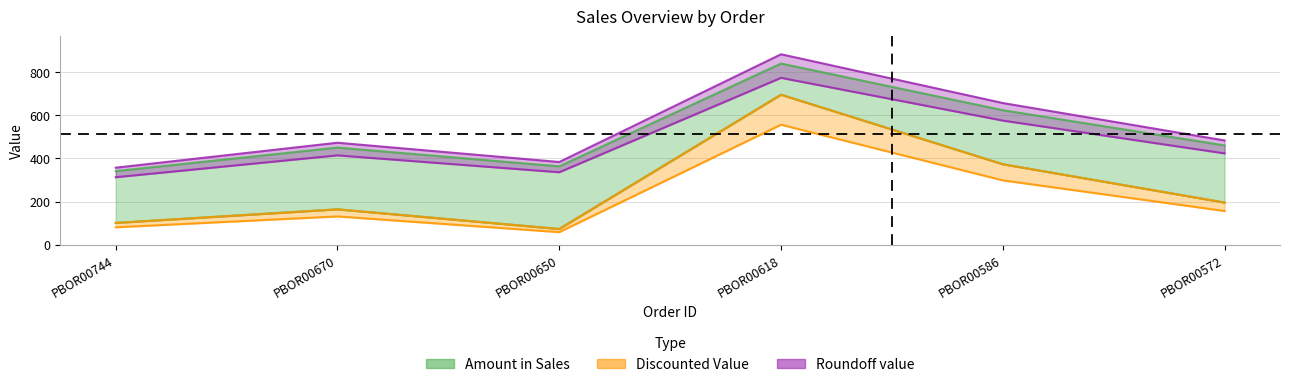

What is the difference between the Roundoff value values at PBOR00650 and PBOR00670?

89.2